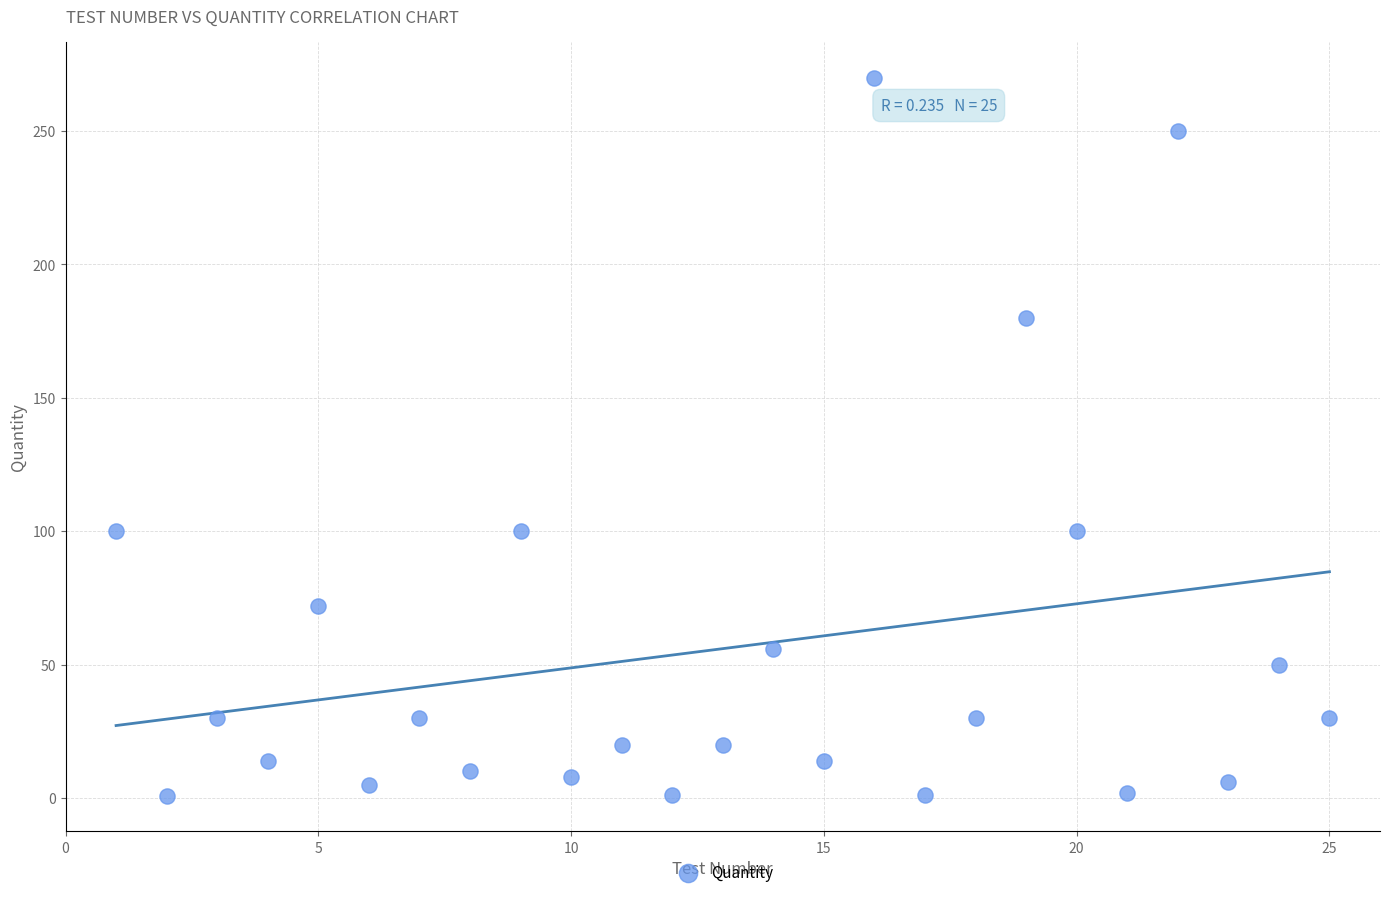

What is the range of X values (max minus min)?

24.0